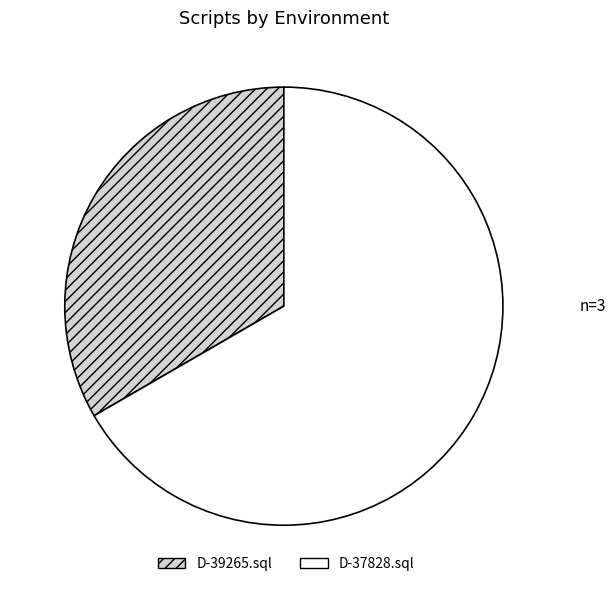

Is it true that D-39265.sql is 43% of the pie?

False